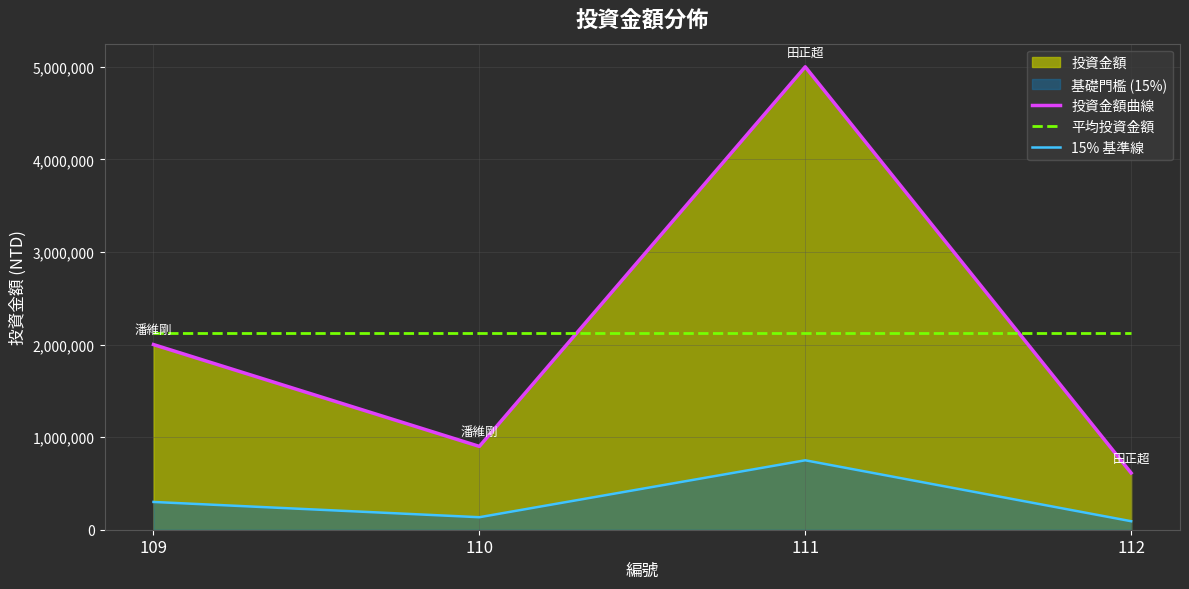

List the series in order of their peak value, highest first.

投資金額曲線, 平均投資金額, 15% 基準線